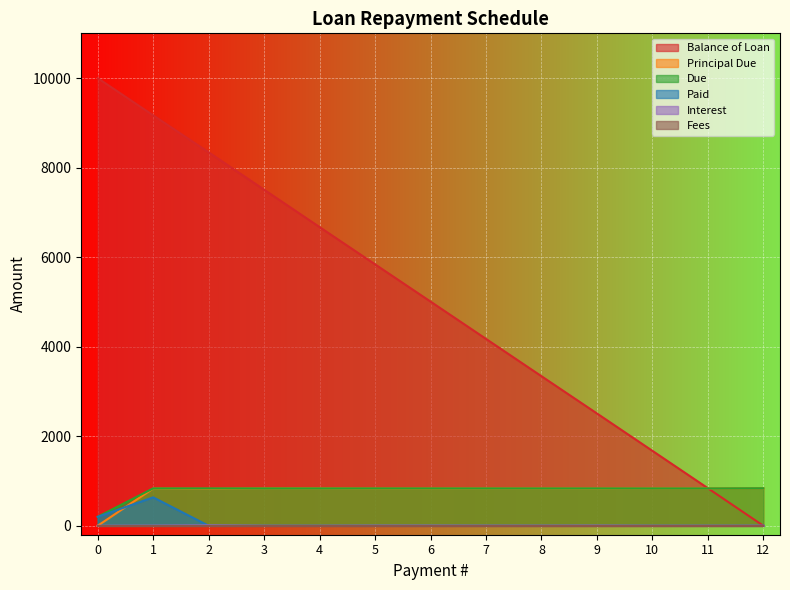

How many values in the Interest series are below 1?

6